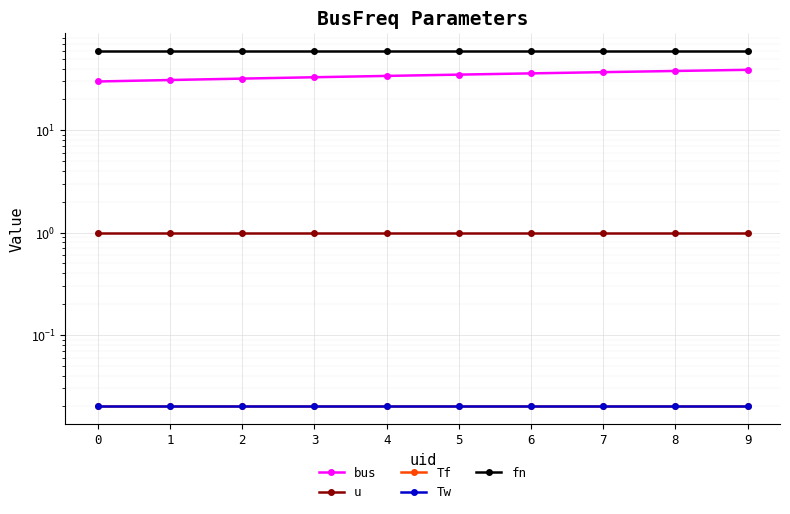

Reading left to right, list all the values displayed in this chart.

bus: 30.0	31.0	32.0	33.0	34.0	35.0	36.0	37.0	38.0	39.0
u: 1.0	1.0	1.0	1.0	1.0	1.0	1.0	1.0	1.0	1.0
Tf: 0.0	0.0	0.0	0.0	0.0	0.0	0.0	0.0	0.0	0.0
Tw: 0.0	0.0	0.0	0.0	0.0	0.0	0.0	0.0	0.0	0.0
fn: 60.0	60.0	60.0	60.0	60.0	60.0	60.0	60.0	60.0	60.0